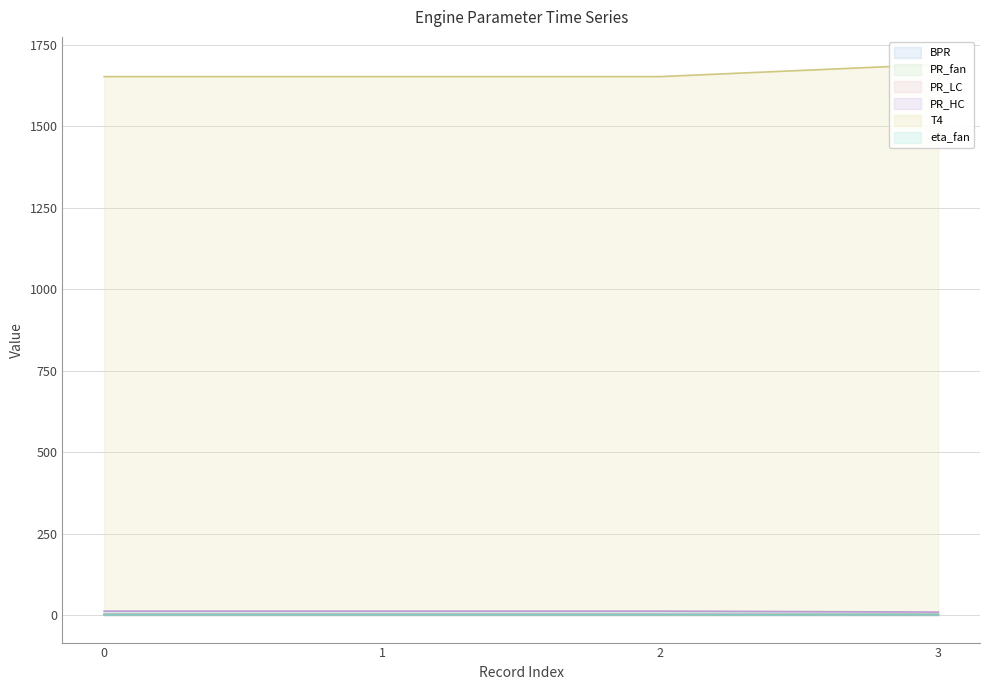

Count the number of categories in the chart.

4